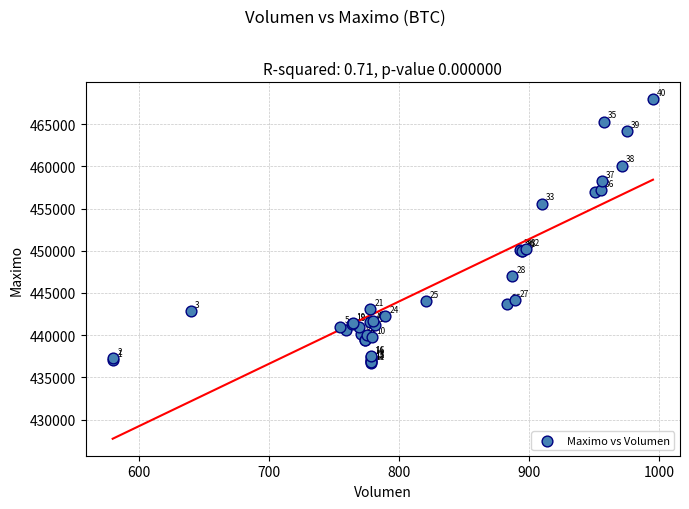

What Y value in the scatter plot is closest to 452312?

450180